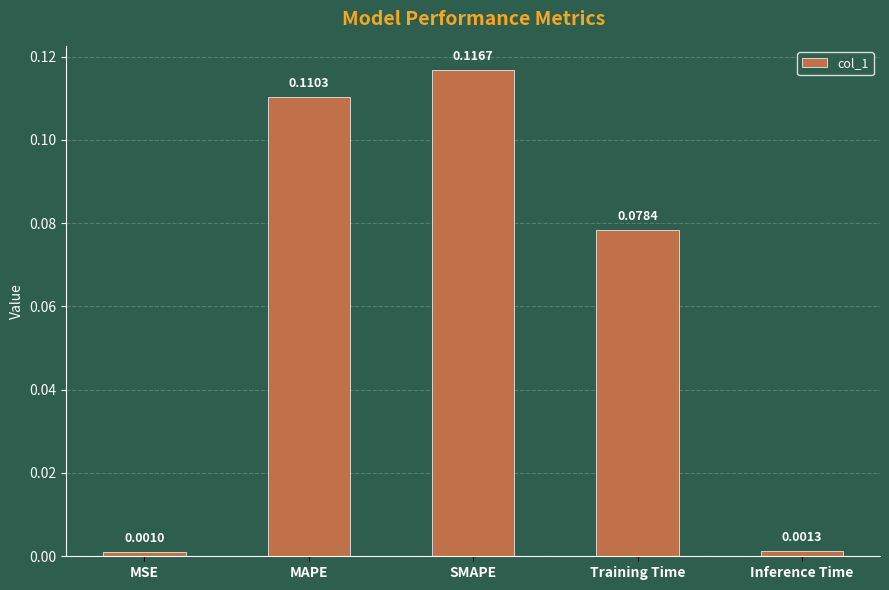

Does the chart contain stacked bars?

No